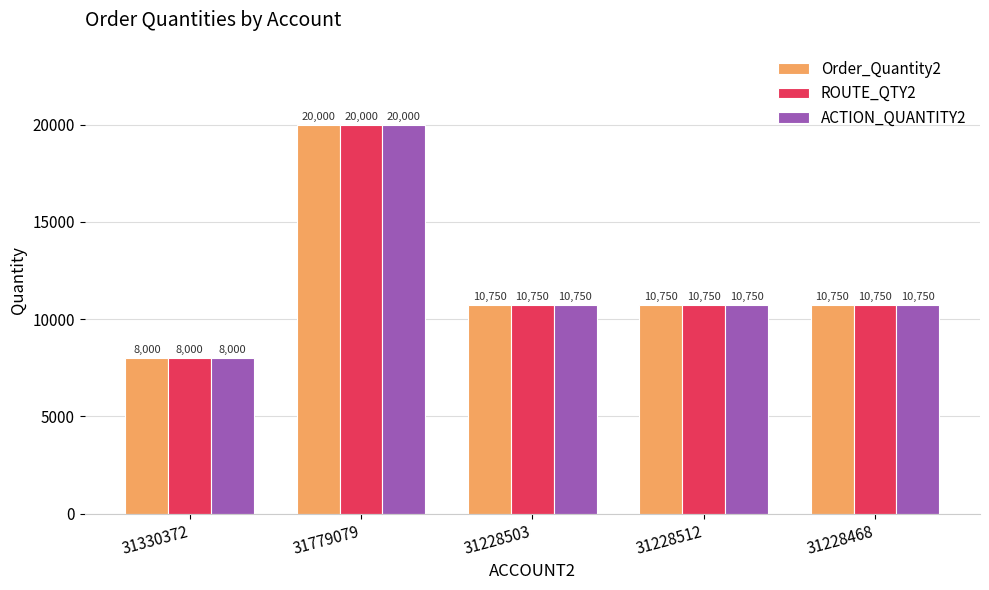

How many bars are there in total?

15